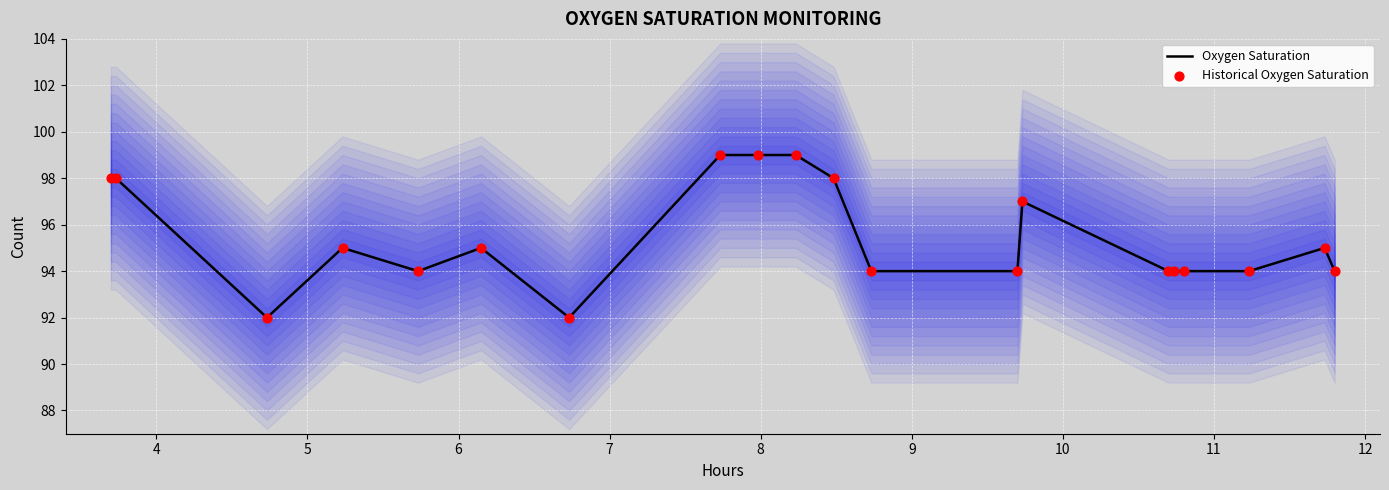

At how many categories does at least one series exceed 94?

10